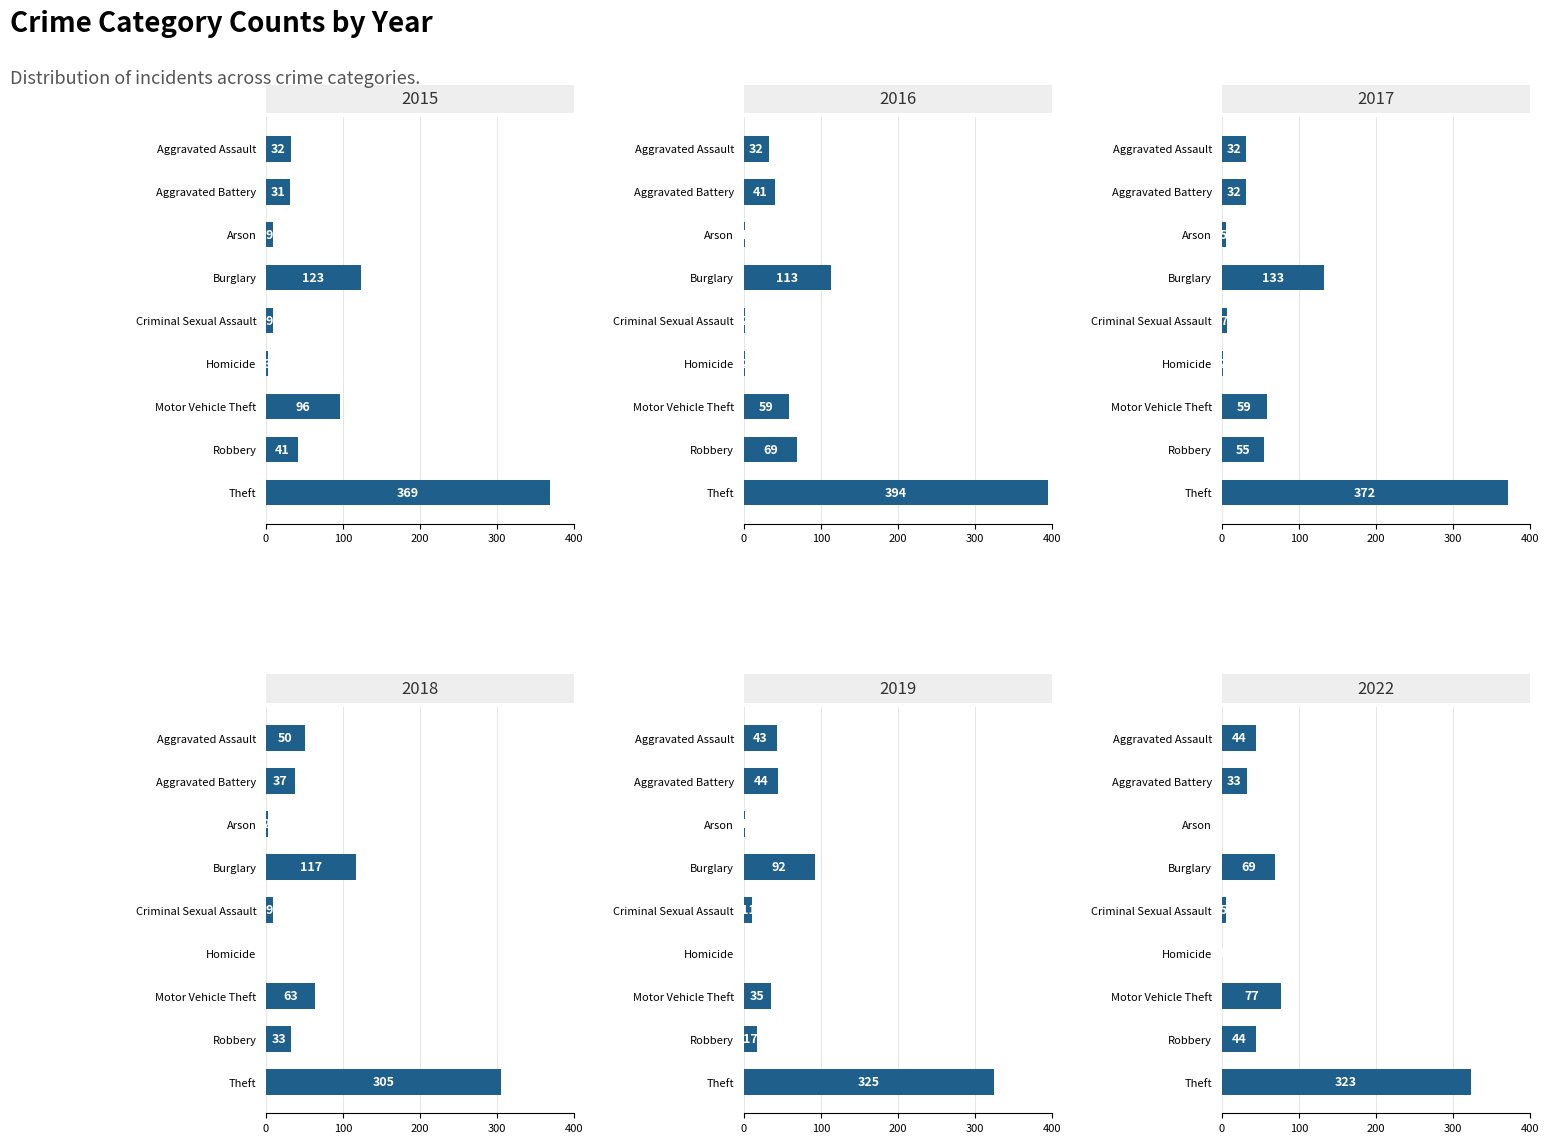

What is the label of the 8th bar from the left?

Robbery